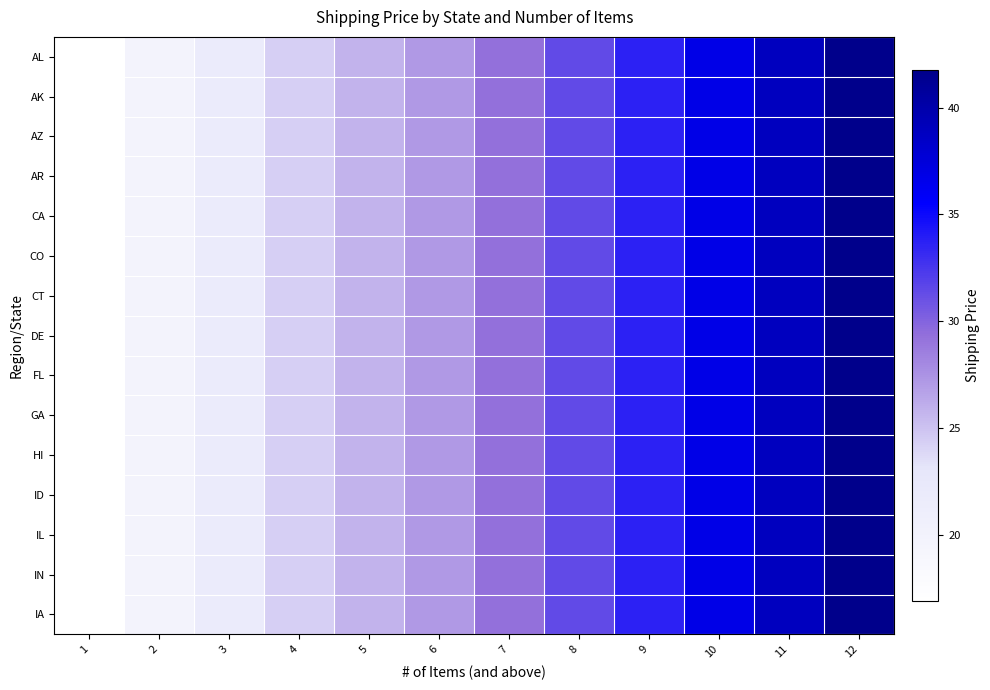

What is the total value across all series at 1?

253.5